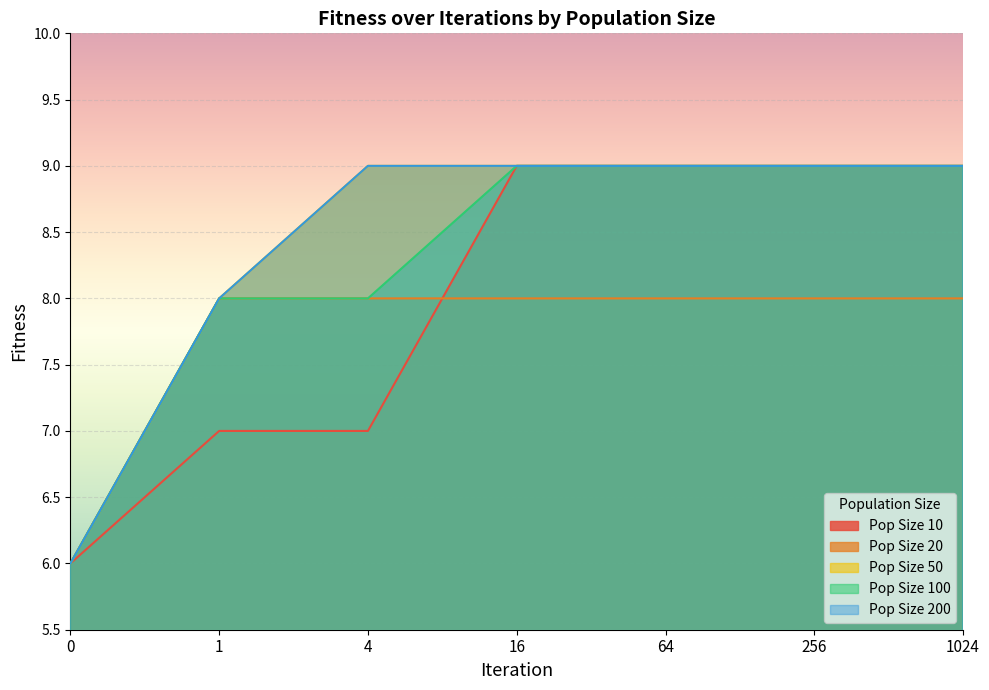

Which category has the highest value in the Pop Size 100 series?

16